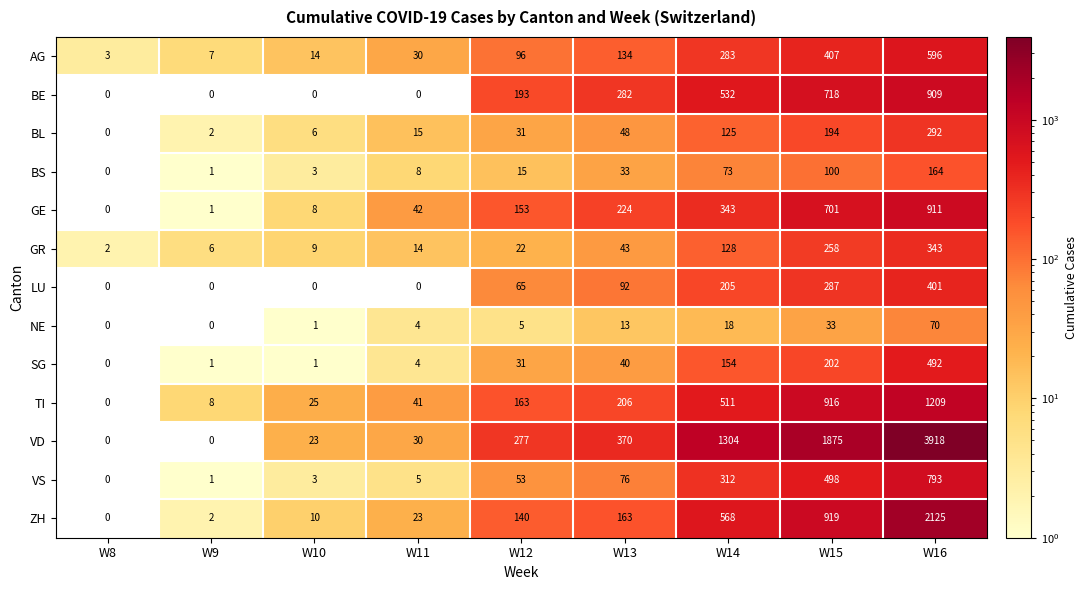

The value of GE at W10 is 8. True or false?

True